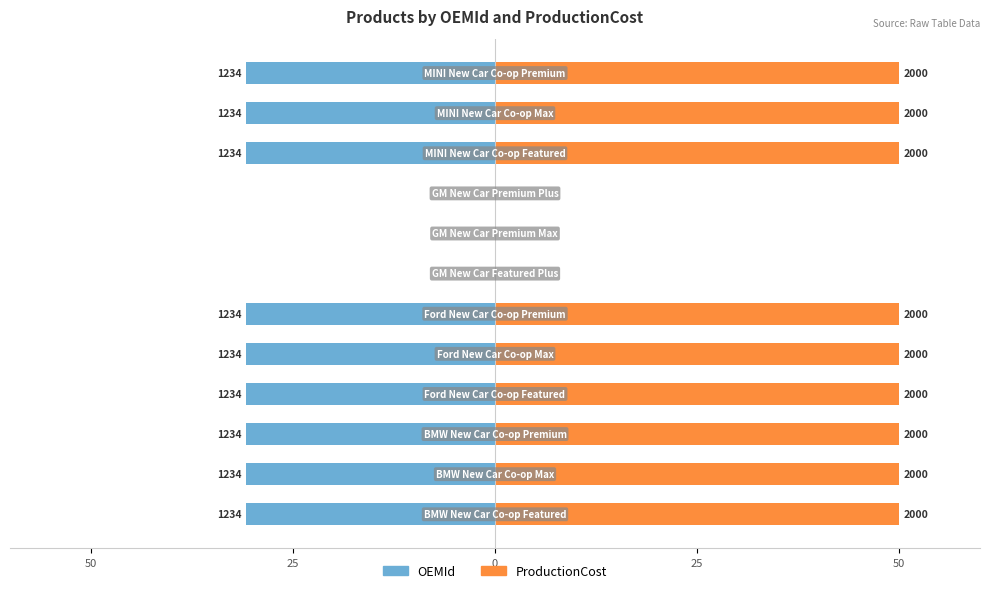

Which series has the widest spread of values?

ProductionCost